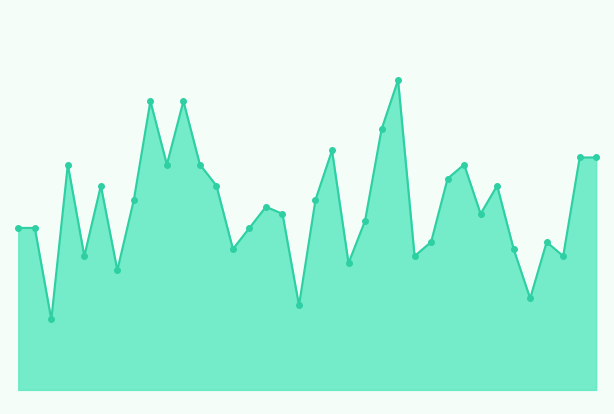

Where does the data first go above 117?

251